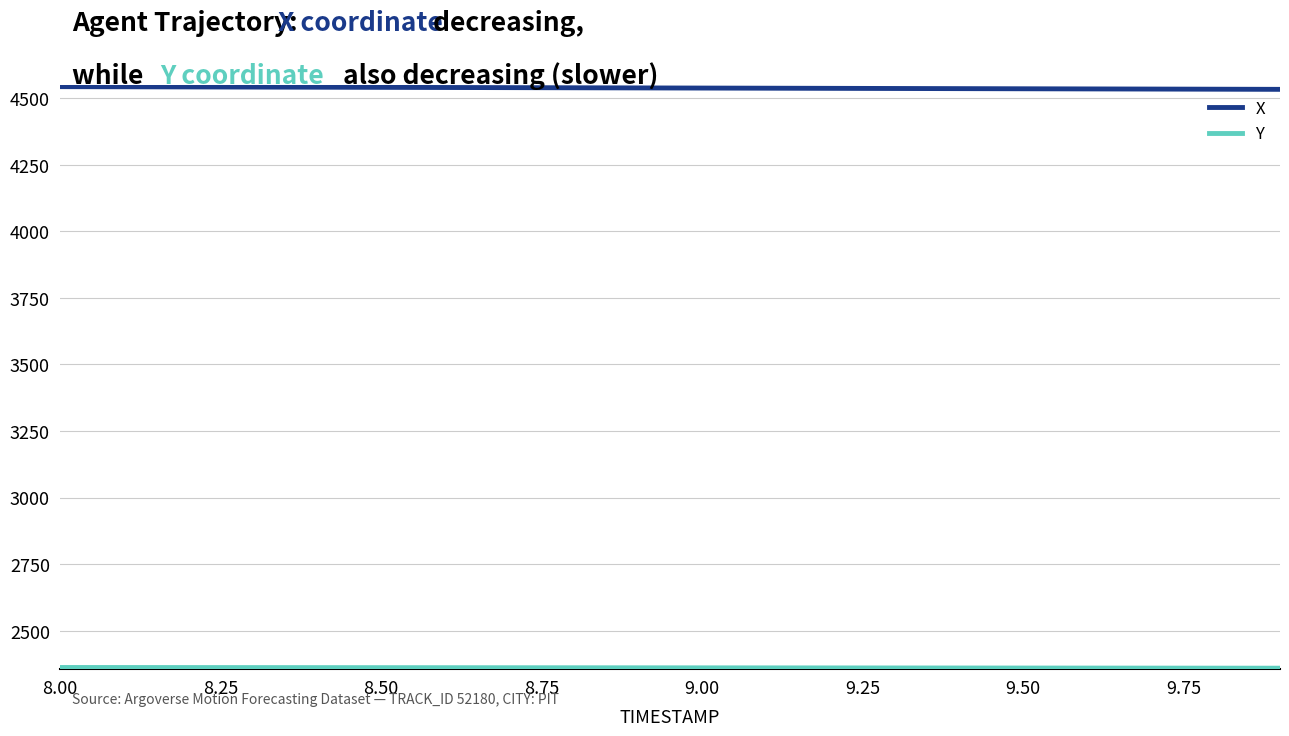

Which series has the largest total across all categories?

X